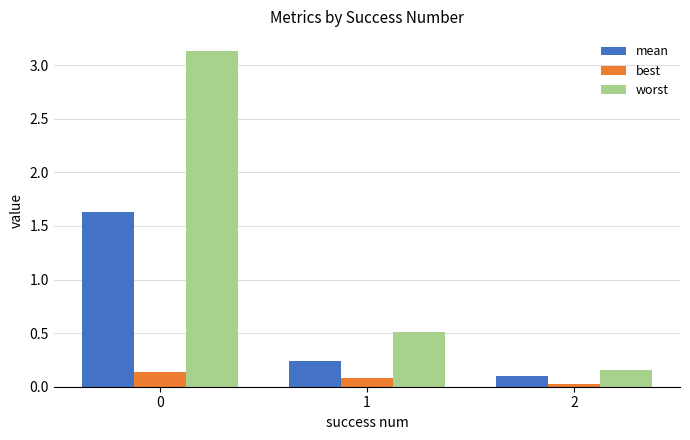

Which series has the widest spread of values?

worst